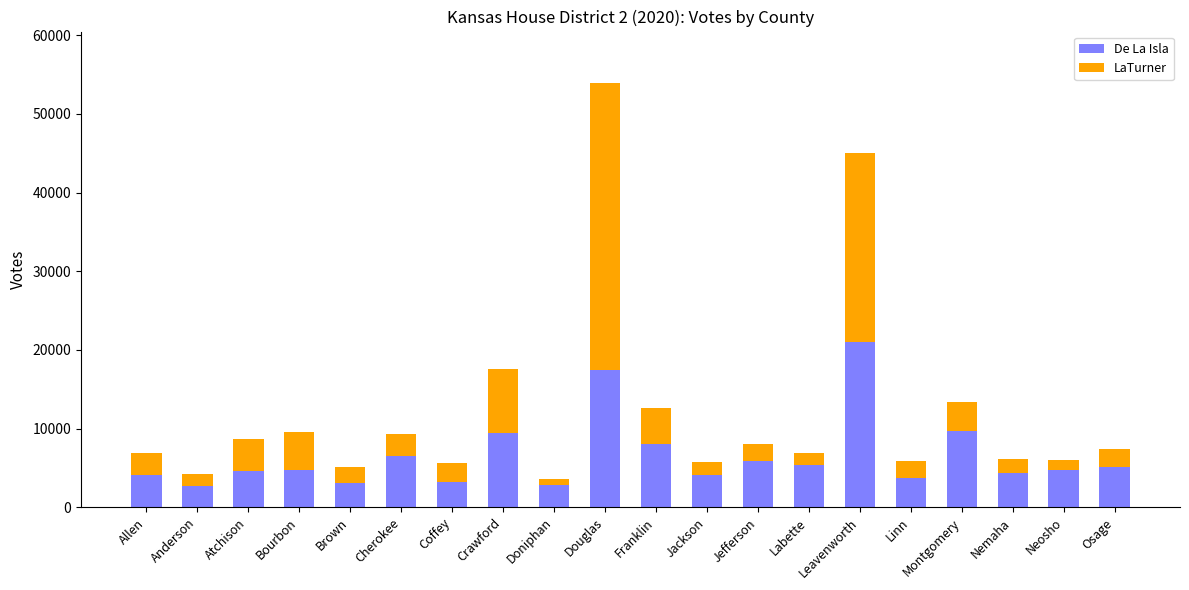

What is the total value across all series at Atchison?

8674